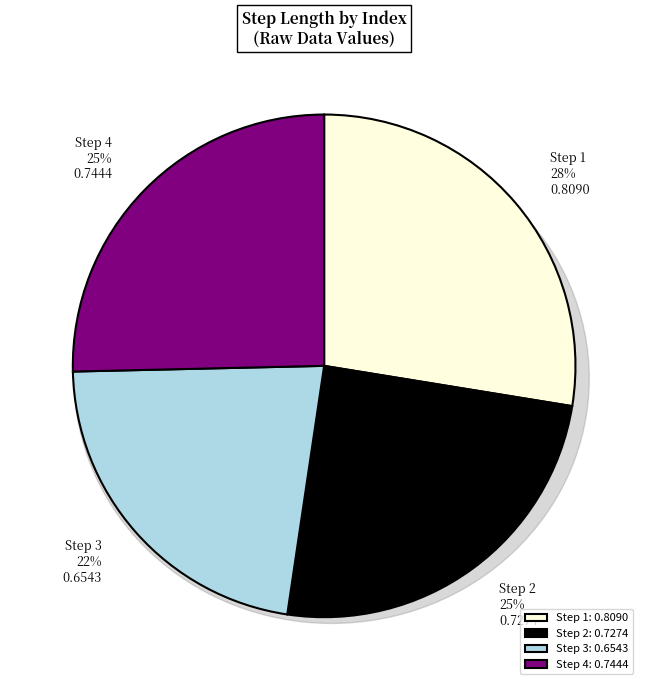

Rank the categories by value from lowest to highest.

3, 2, 4, 1